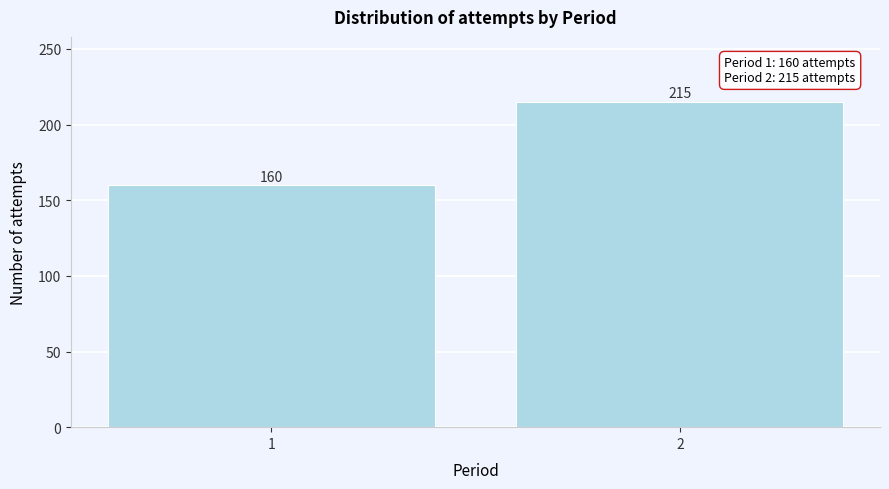

Reading right to left, what are all the values shown in this chart?

215	160